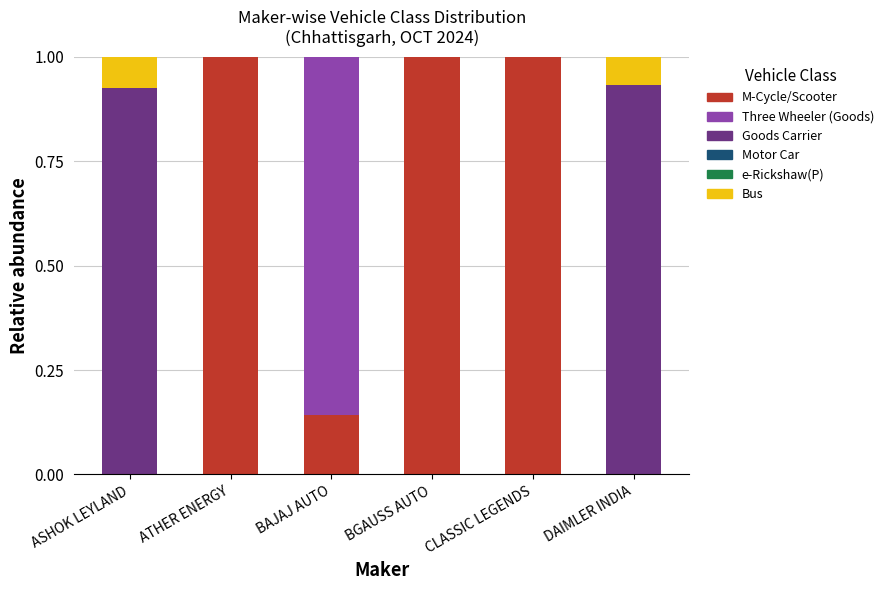

Is it true that M-Cycle/Scooter equals 0.4 at BGAUSS AUTO?

False